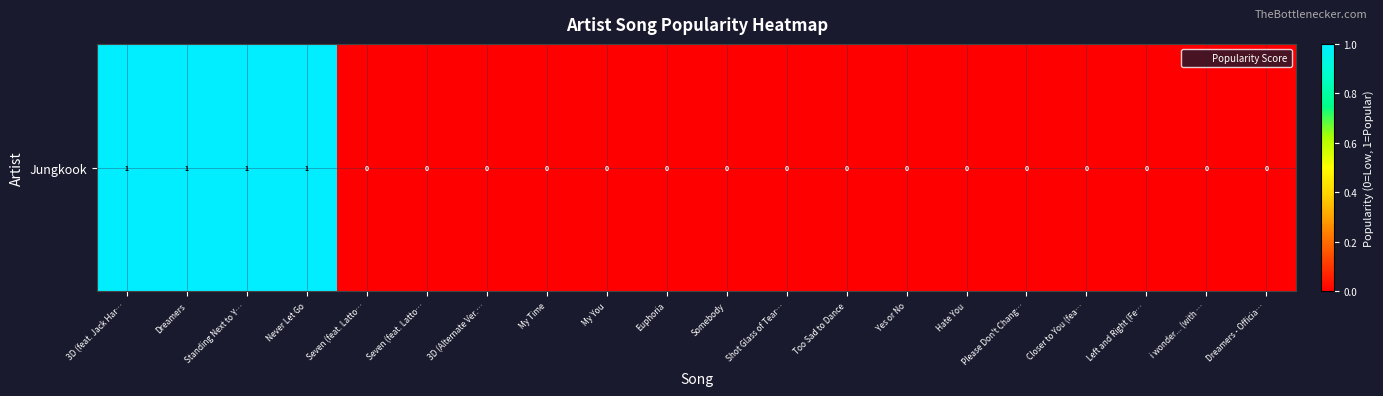

The chart shows a value of 0 at Hate You. True or false?

True